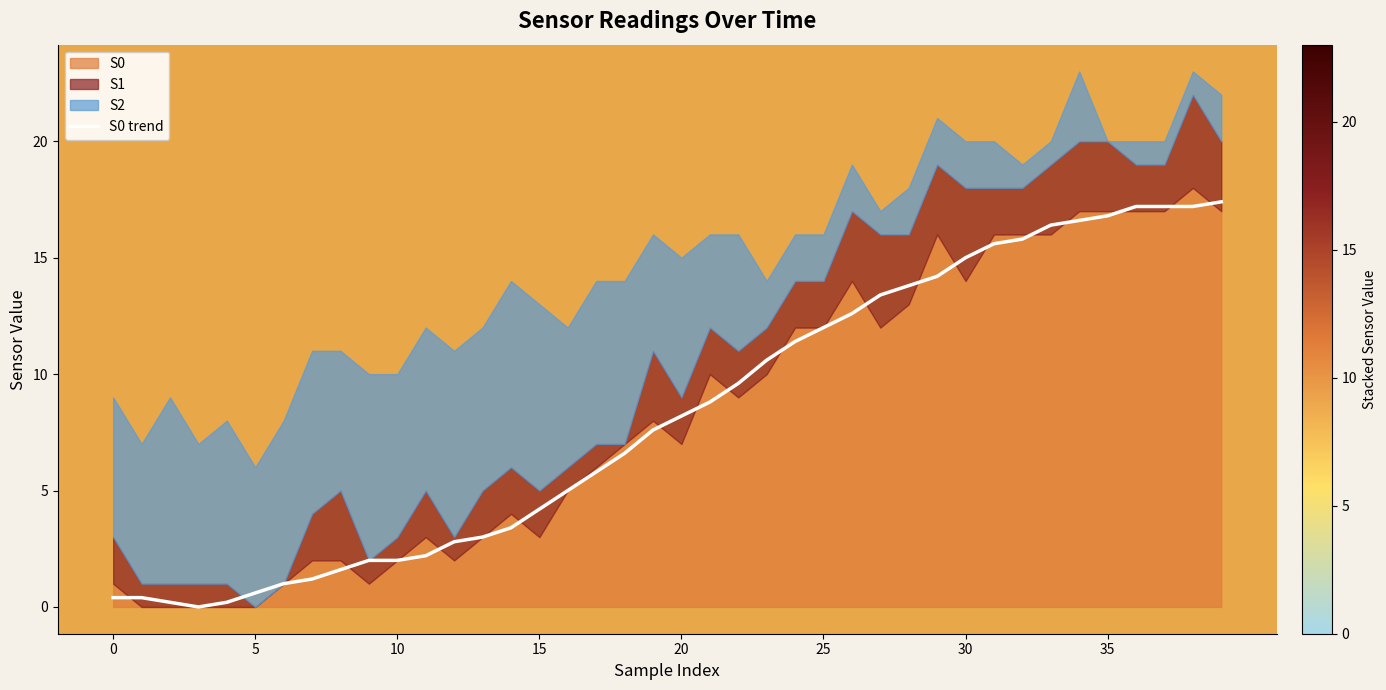

How many data points are less than 8?

20